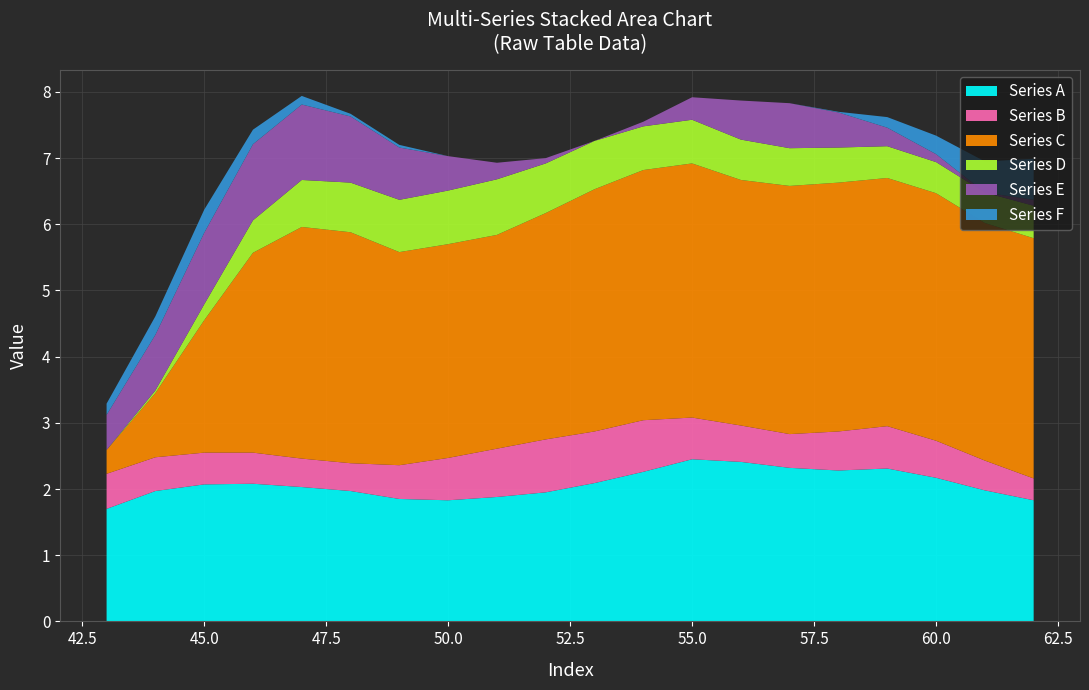

What is the highest value of the Series A series?

2.5